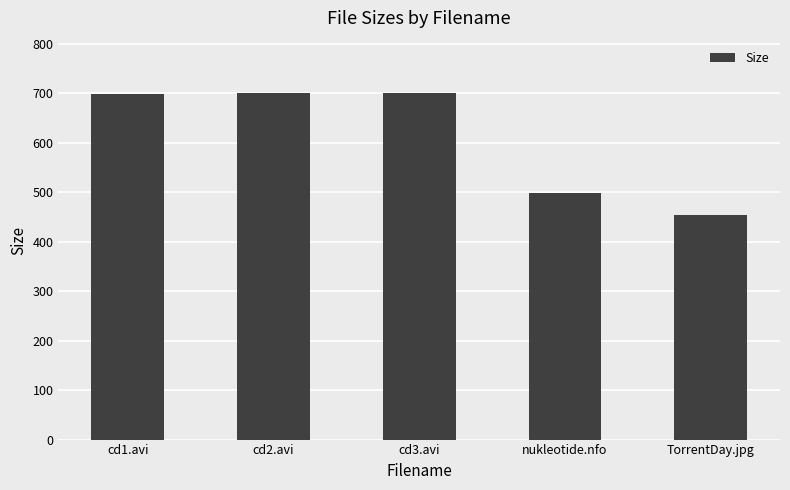

Where is the data nearest to the value 577?

nukleotide.nfo